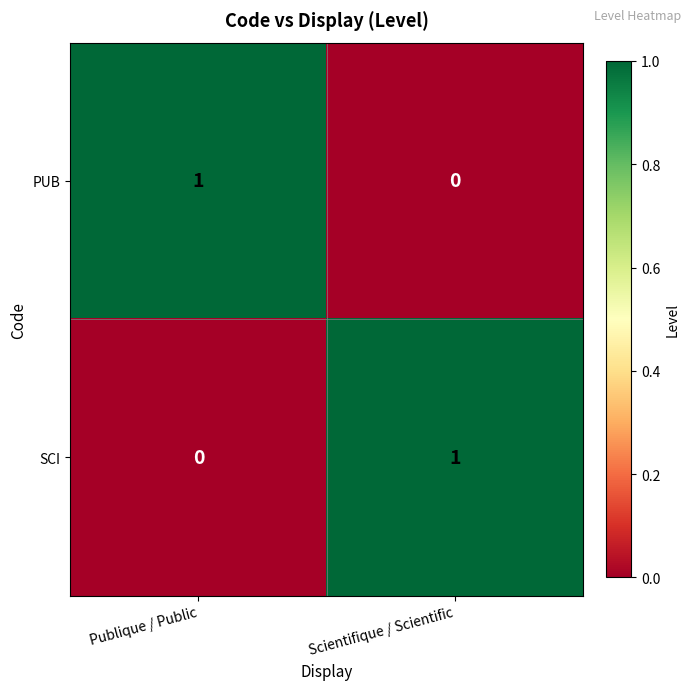

At which label is SCI closest to 0?

Publique / Public